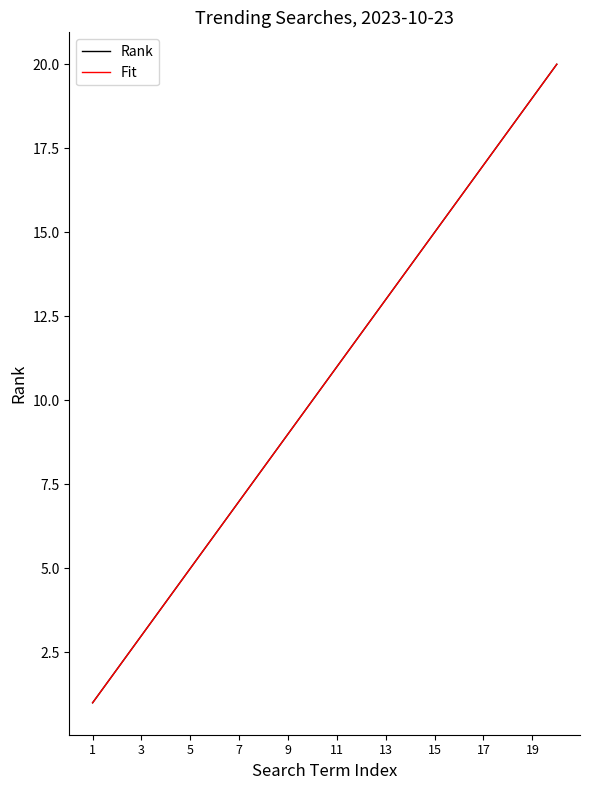

True or false: Fit and Rank cross at least once.

False